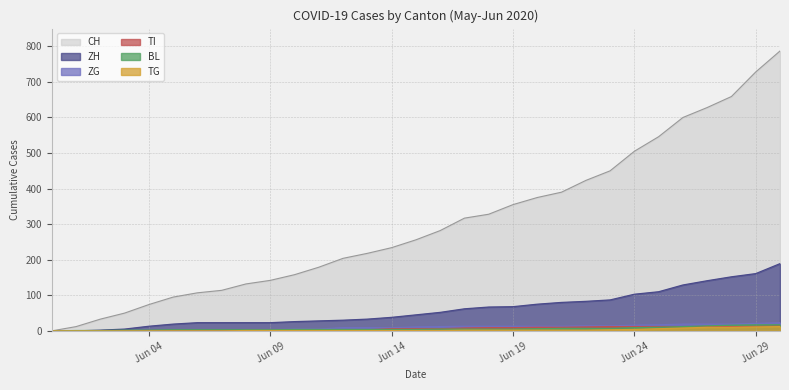

What is the difference between the second highest and second lowest values in the TI series?

13